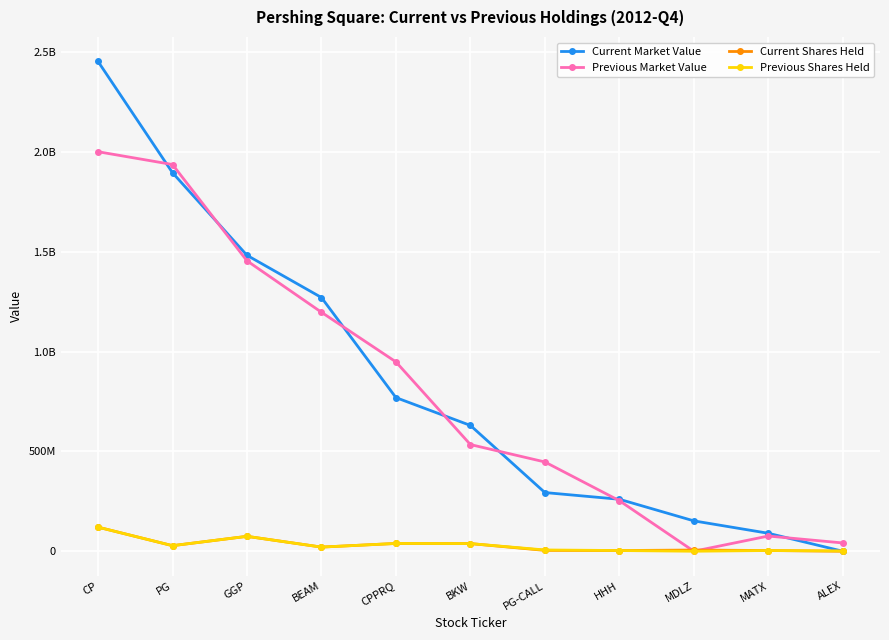

Does the chart have visible grid lines?

Yes